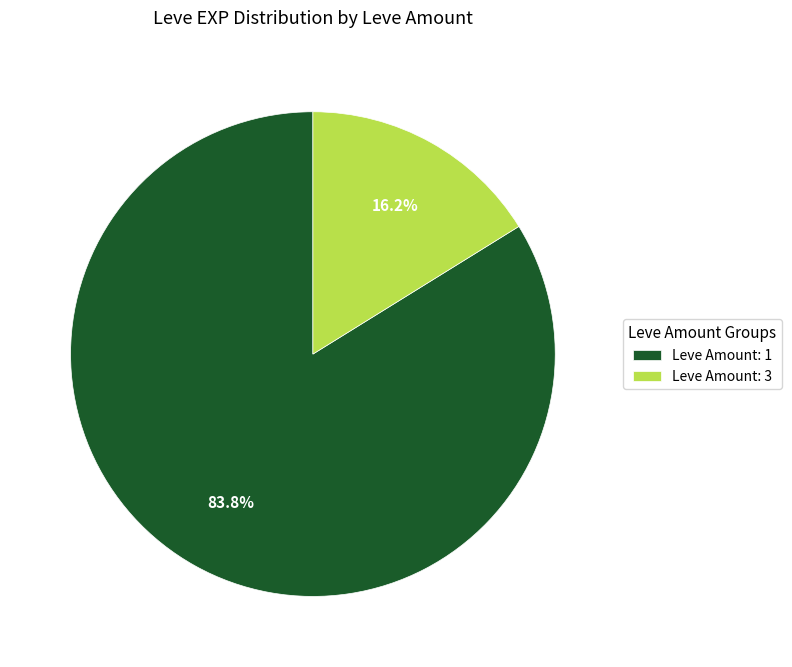

Is there any slice that represents more than half of the pie?

Yes